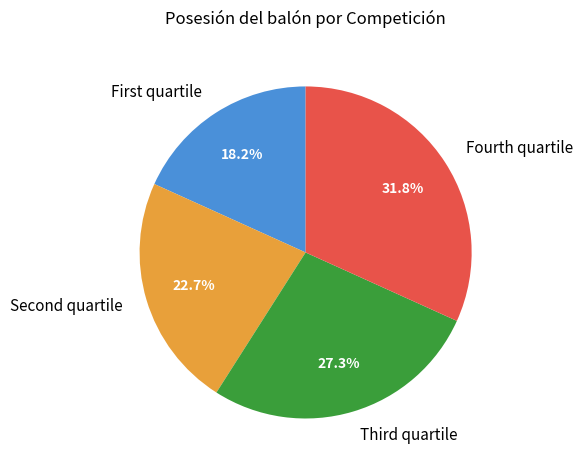

Is there any slice that represents more than half of the pie?

No